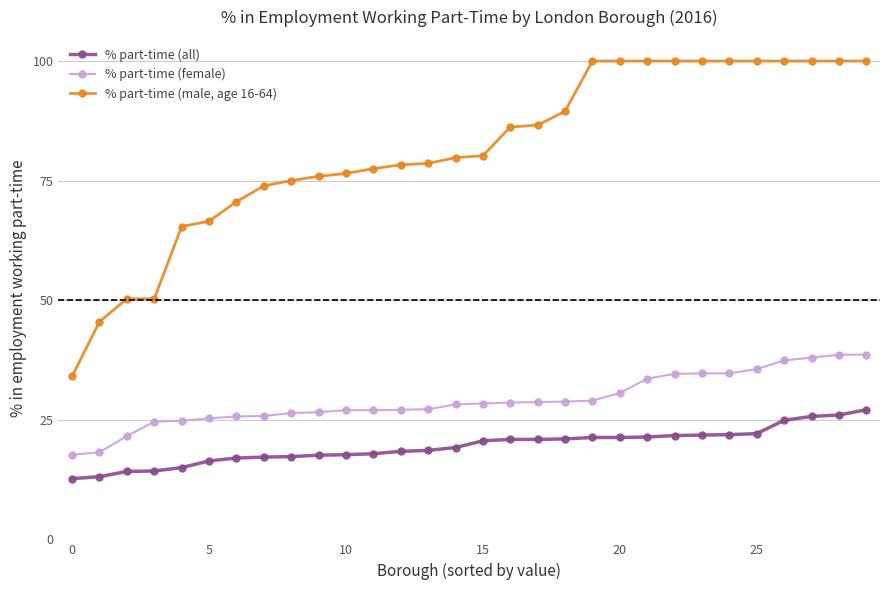

Which series has the largest range (max minus min)?

% part-time (male, age 16-64)